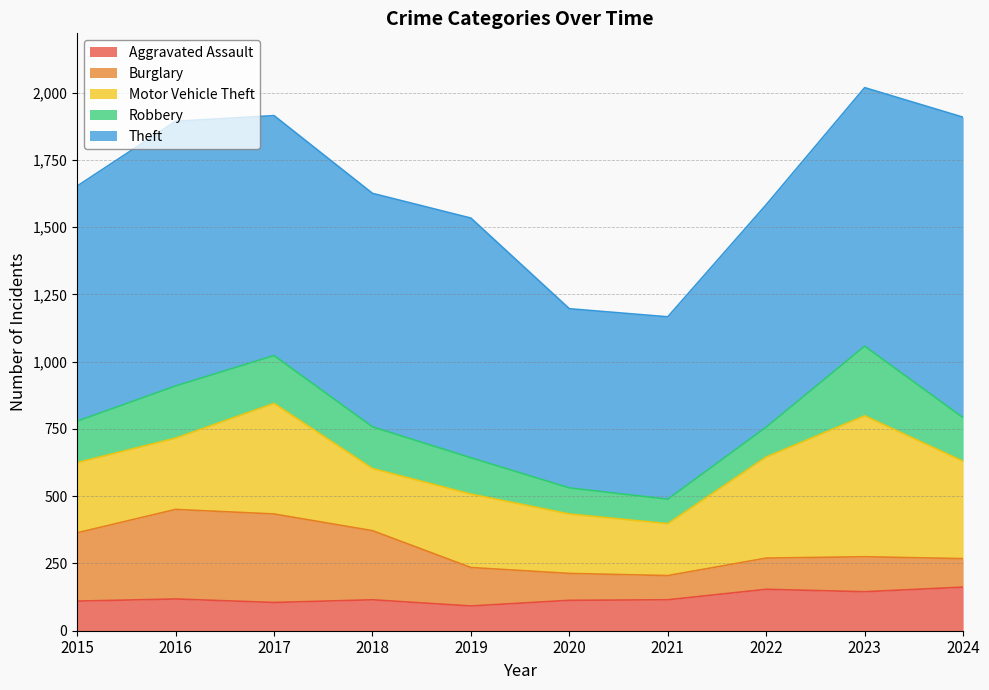

How many intersections are there between Robbery and Aggravated Assault?

2